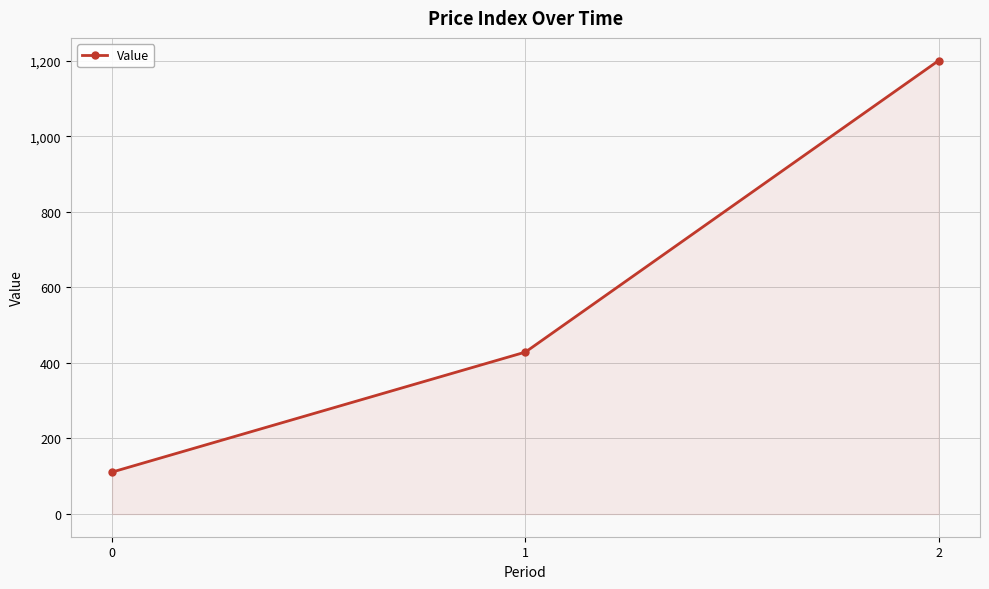

What is the approximate value at 1?

428.6